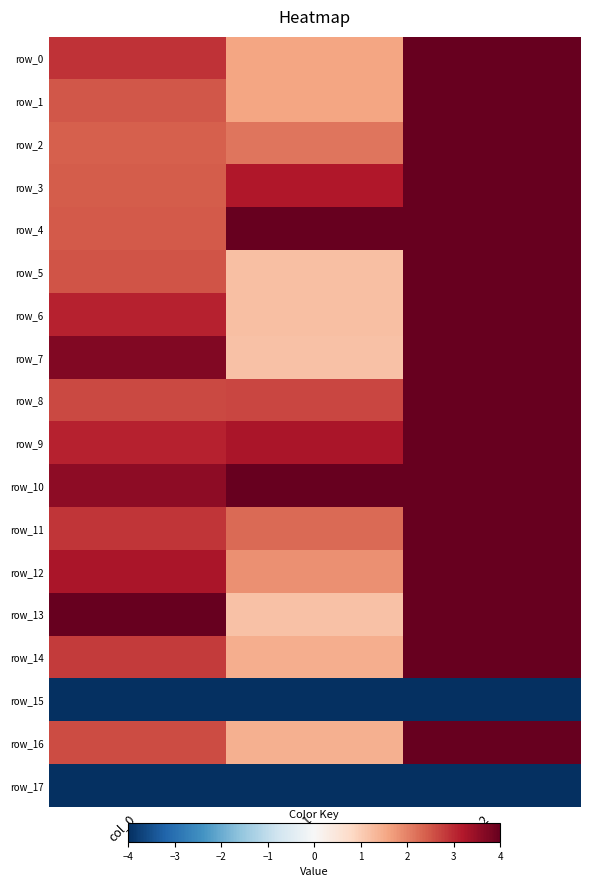

Is it true that row_1 equals 2.5 at col_1?

False